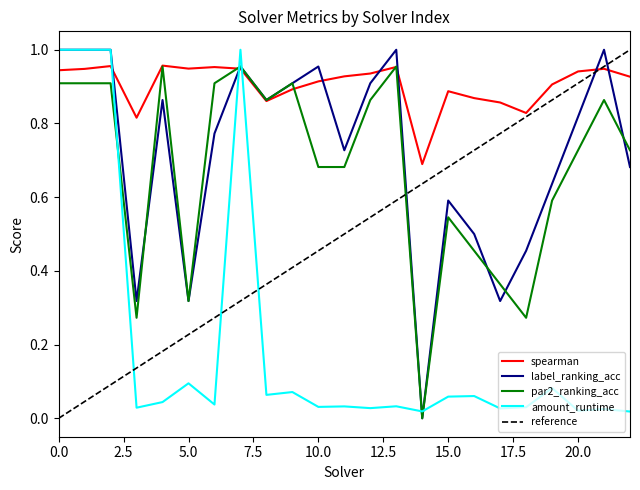

What is the difference between the label_ranking_acc values at 22 and 9?

0.2